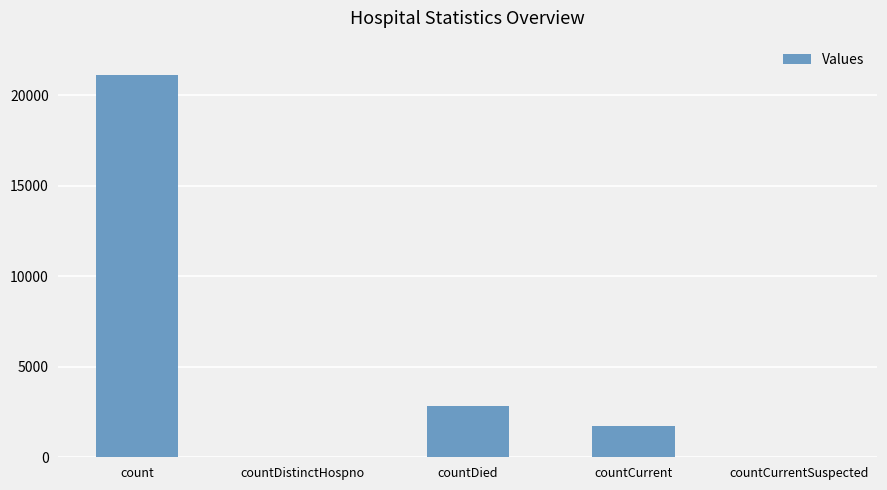

Is it true that the value at count is 21100?

True